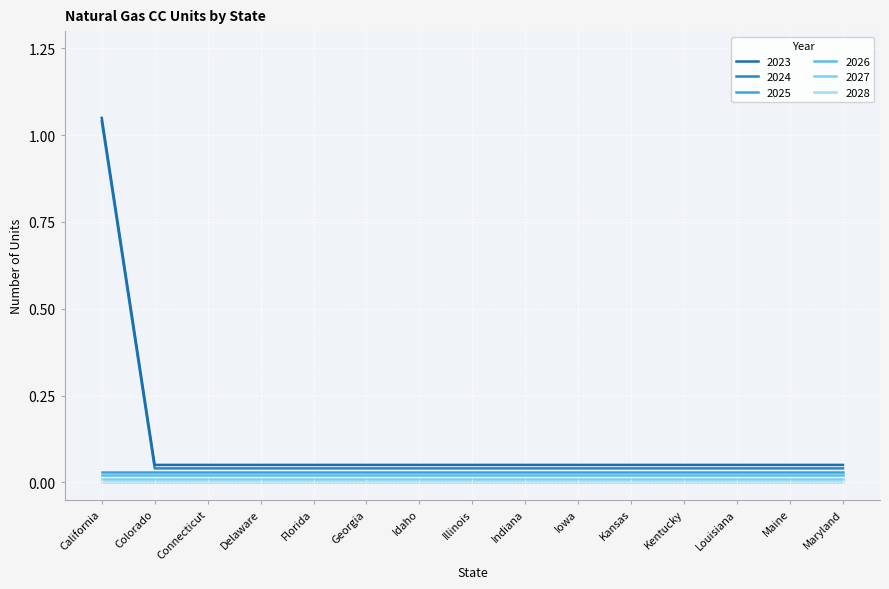

At which category is the sum across all series the highest?

California